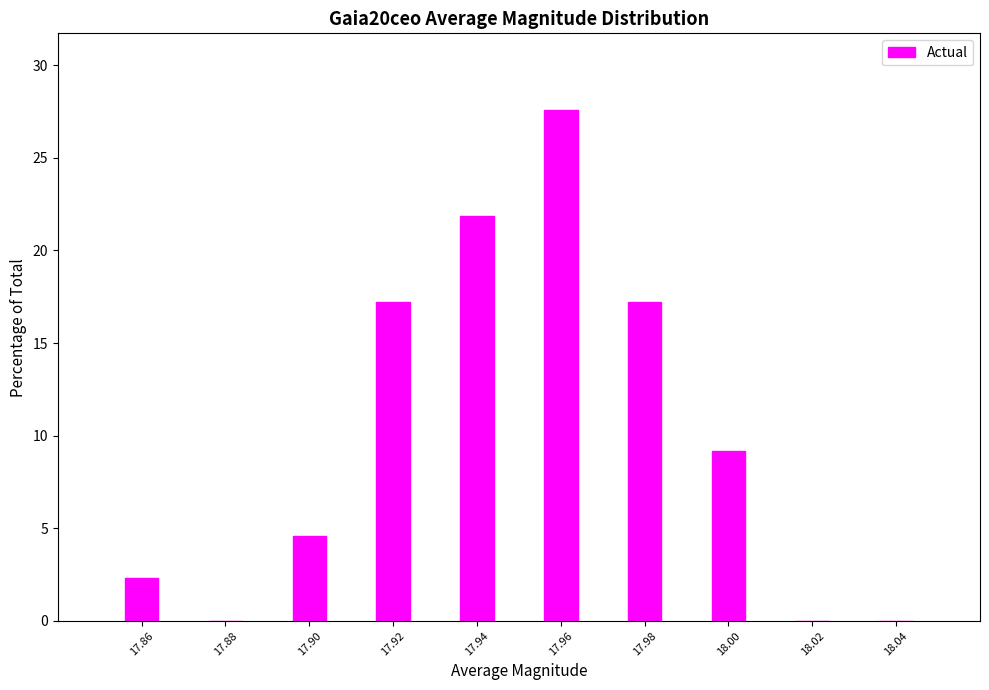

Reading right to left, transcribe all the data shown in this chart.

18.04=0.0	18.02=0.0	18.00=9.2	17.98=17.2	17.96=27.6	17.94=21.8	17.92=17.2	17.90=4.6	17.88=0.0	17.86=2.3